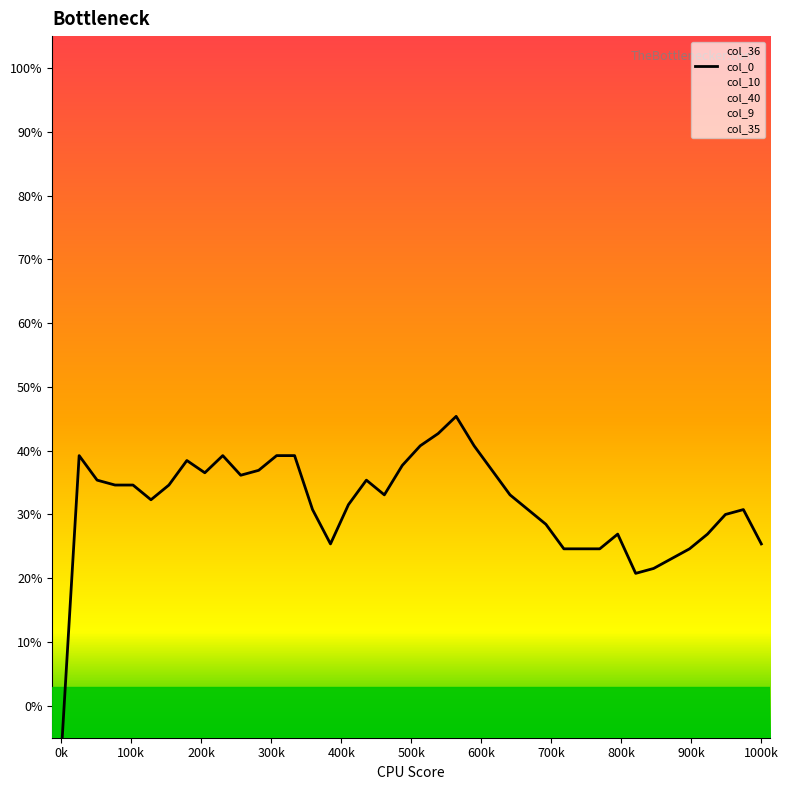

Rank the series by their maximum value, from lowest to highest.

col_9, col_35, col_10, col_40, col_0